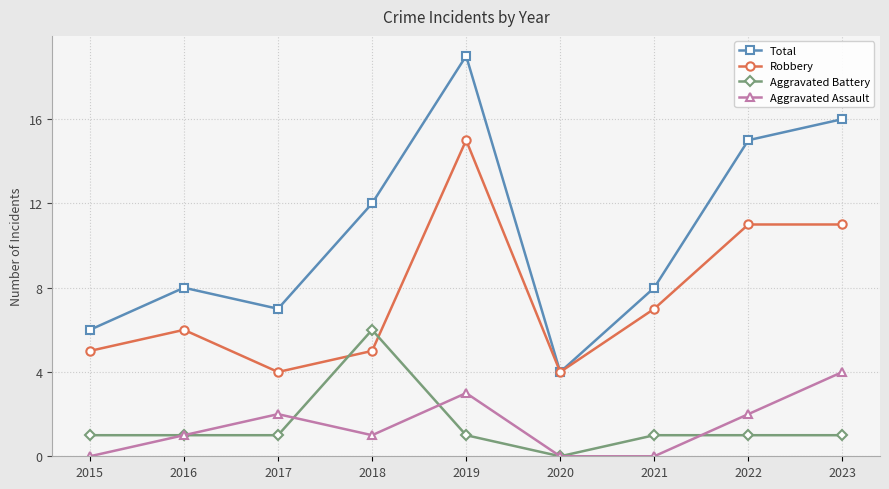

True or false: Total and Aggravated Battery cross at least once.

False